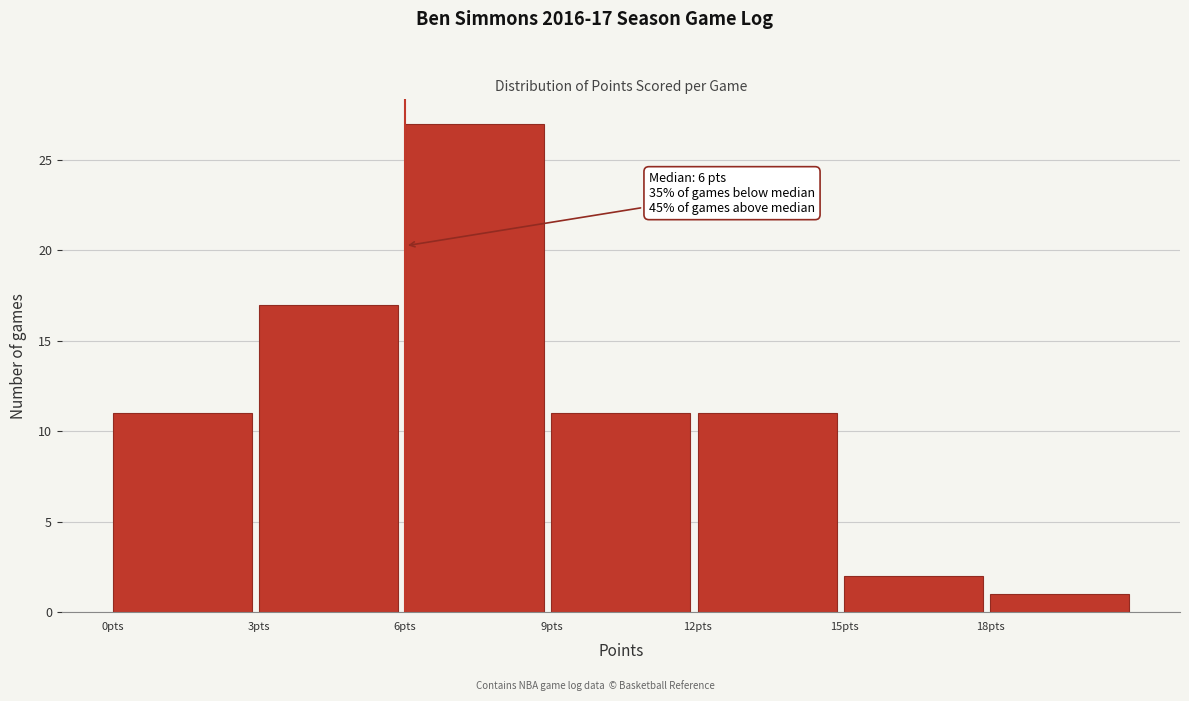

Which range on the x-axis has the tallest bar?

6 to 9